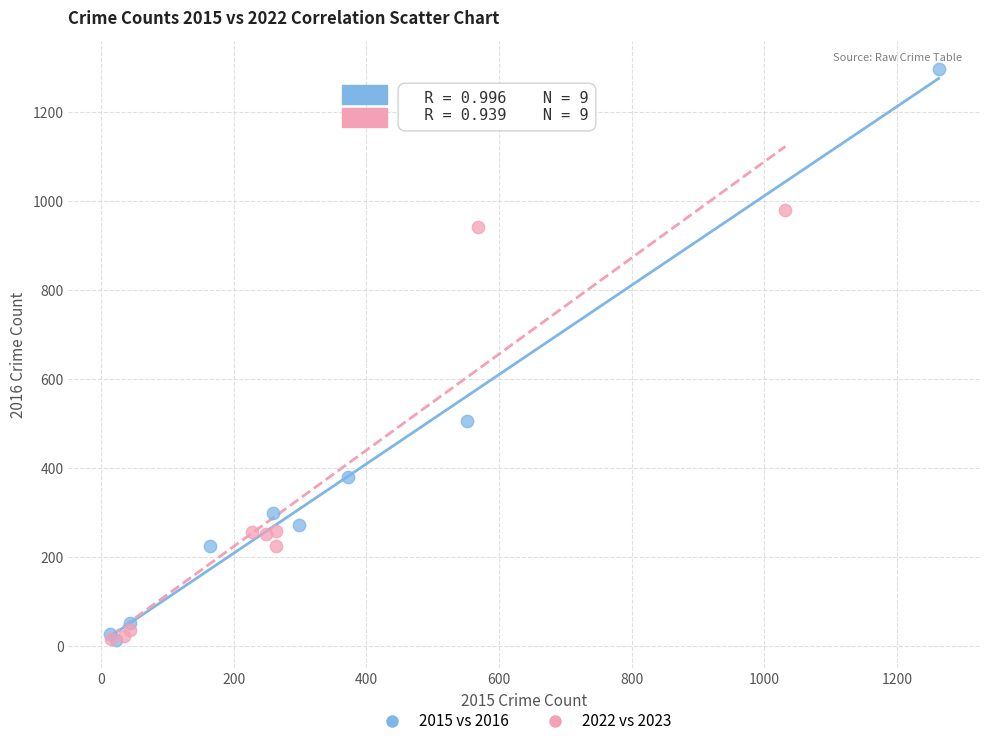

Which series has the largest Y range (max minus min)?

2015 vs 2016